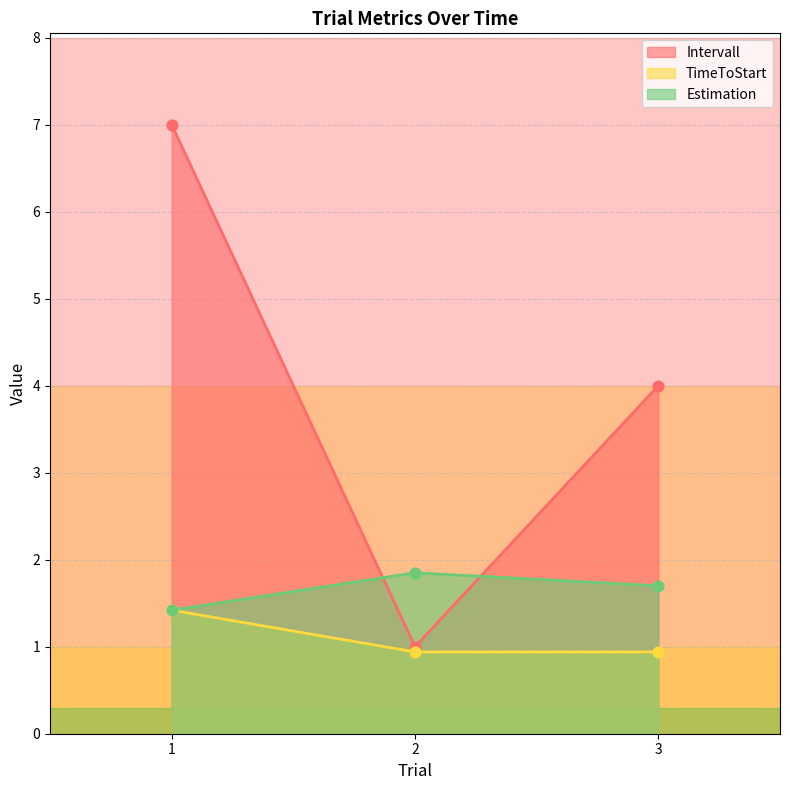

Which series contains the lowest Y value?

TimeToStart